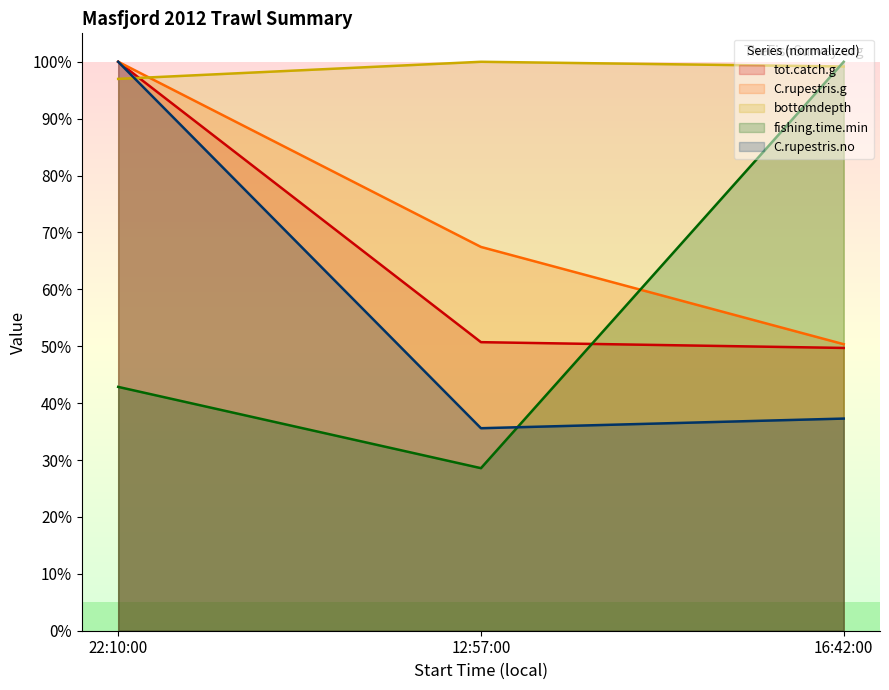

What is the average value of the C.rupestris.g series?

72.6